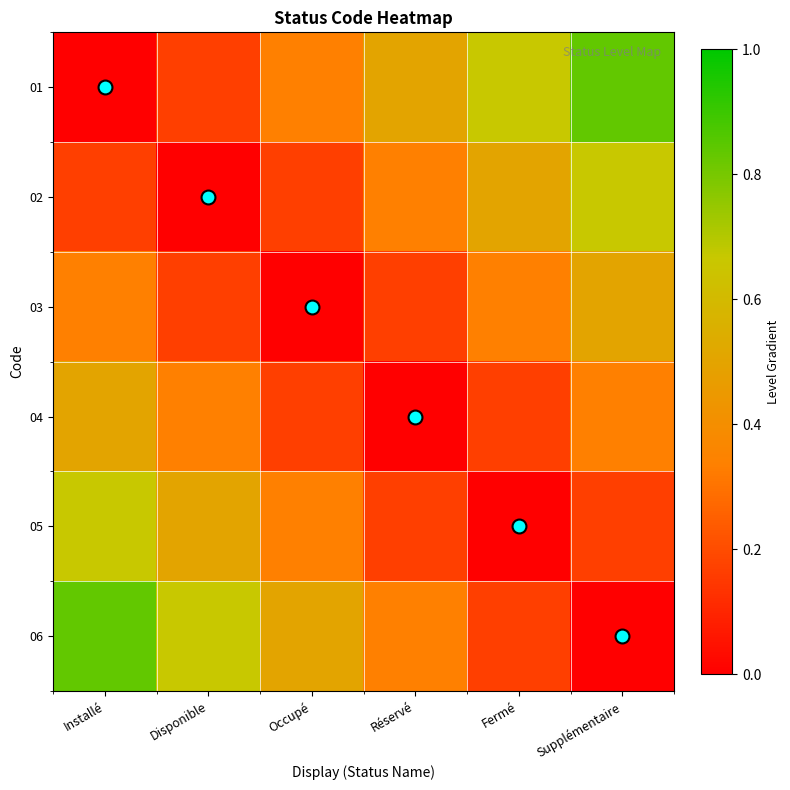

Reading left to right, what are all the values shown in this chart?

01: Installé=0.0	Disponible=0.2	Occupé=0.3	Réservé=0.5	Fermé=0.7	Supplémentaire=0.8
02: Installé=0.2	Disponible=0.0	Occupé=0.2	Réservé=0.3	Fermé=0.5	Supplémentaire=0.7
03: Installé=0.3	Disponible=0.2	Occupé=0.0	Réservé=0.2	Fermé=0.3	Supplémentaire=0.5
04: Installé=0.5	Disponible=0.3	Occupé=0.2	Réservé=0.0	Fermé=0.2	Supplémentaire=0.3
05: Installé=0.7	Disponible=0.5	Occupé=0.3	Réservé=0.2	Fermé=0.0	Supplémentaire=0.2
06: Installé=0.8	Disponible=0.7	Occupé=0.5	Réservé=0.3	Fermé=0.2	Supplémentaire=0.0